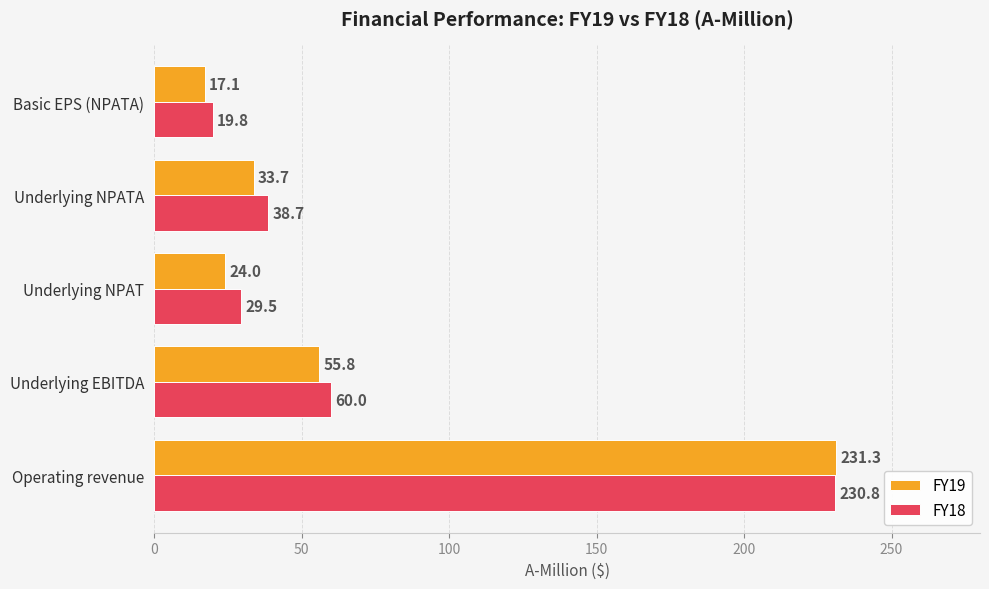

The value of FY18 at Underlying EBITDA is 60.0. True or false?

True